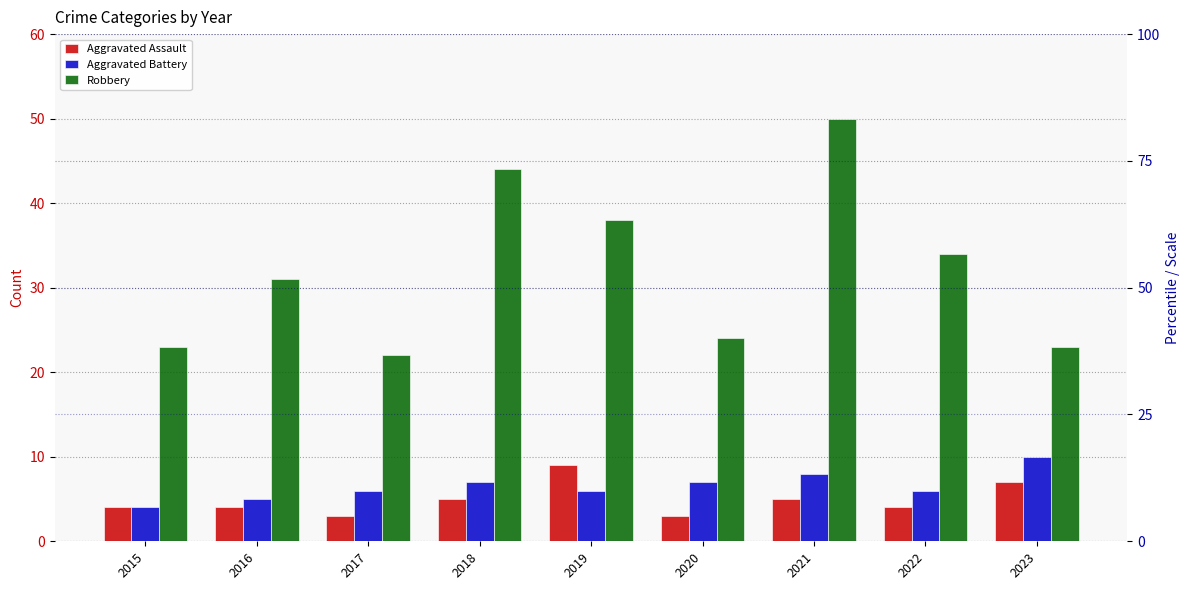

Are the bars grouped side by side (vs. stacked)?

Yes